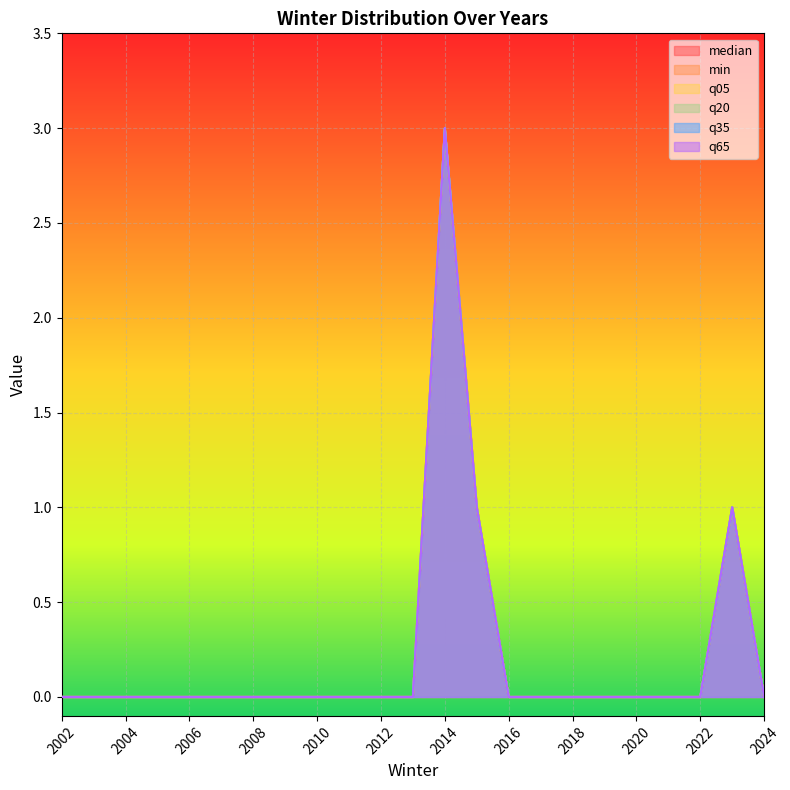

At which label is q20 closest to 1?

2015